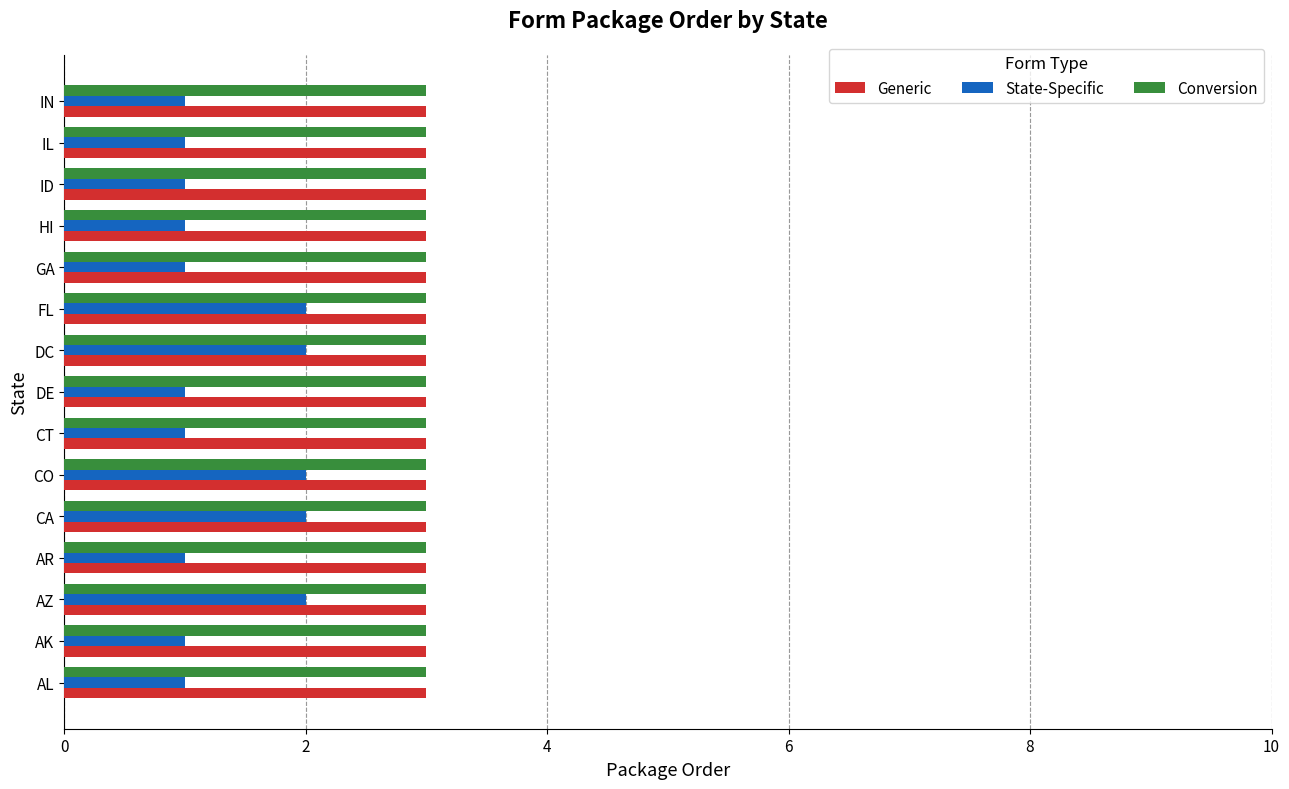

The value of Conversion at HI is 3. True or false?

True